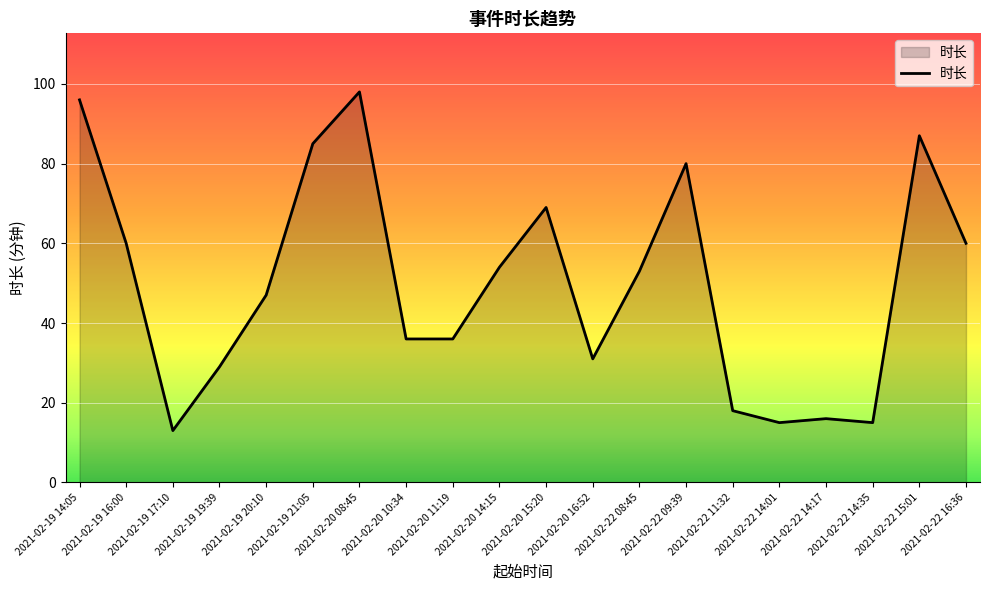

Is it true that the value at 2021-02-20 10:34 is 50?

False